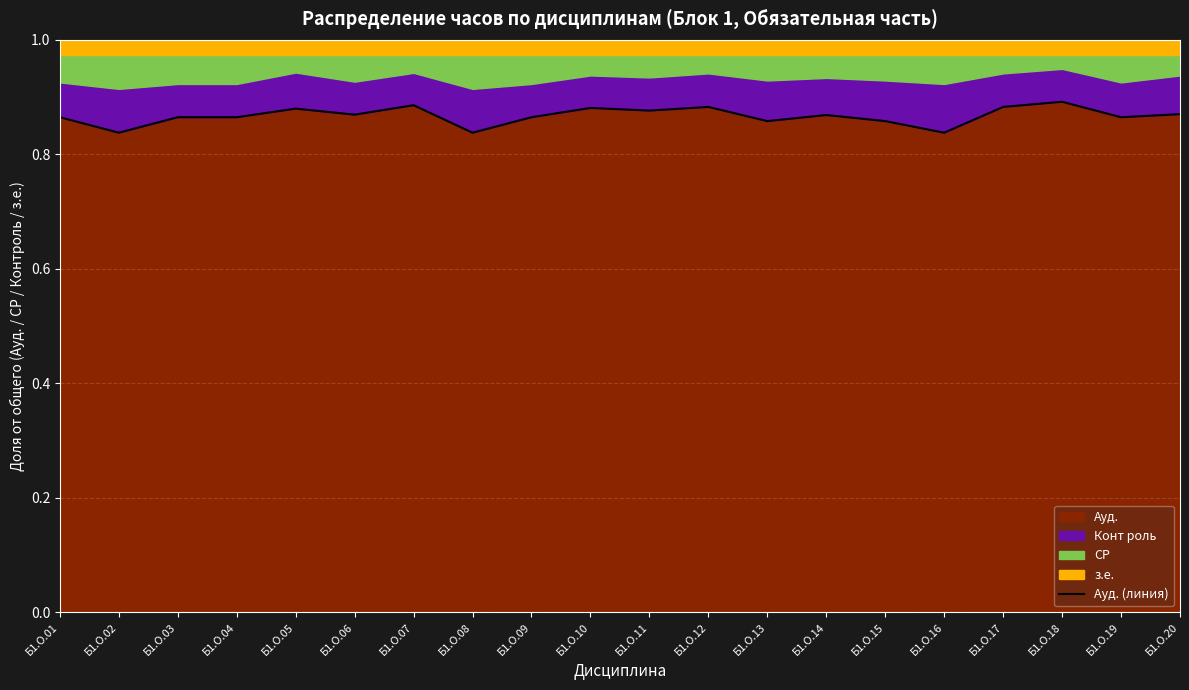

Reading right to left, extract all data points from this chart.

Б1.О.20=0.9	Б1.О.19=0.9	Б1.О.18=0.9	Б1.О.17=0.9	Б1.О.16=0.8	Б1.О.15=0.9	Б1.О.14=0.9	Б1.О.13=0.9	Б1.О.12=0.9	Б1.О.11=0.9	Б1.О.10=0.9	Б1.О.09=0.9	Б1.О.08=0.8	Б1.О.07=0.9	Б1.О.06=0.9	Б1.О.05=0.9	Б1.О.04=0.9	Б1.О.03=0.9	Б1.О.02=0.8	Б1.О.01=0.9